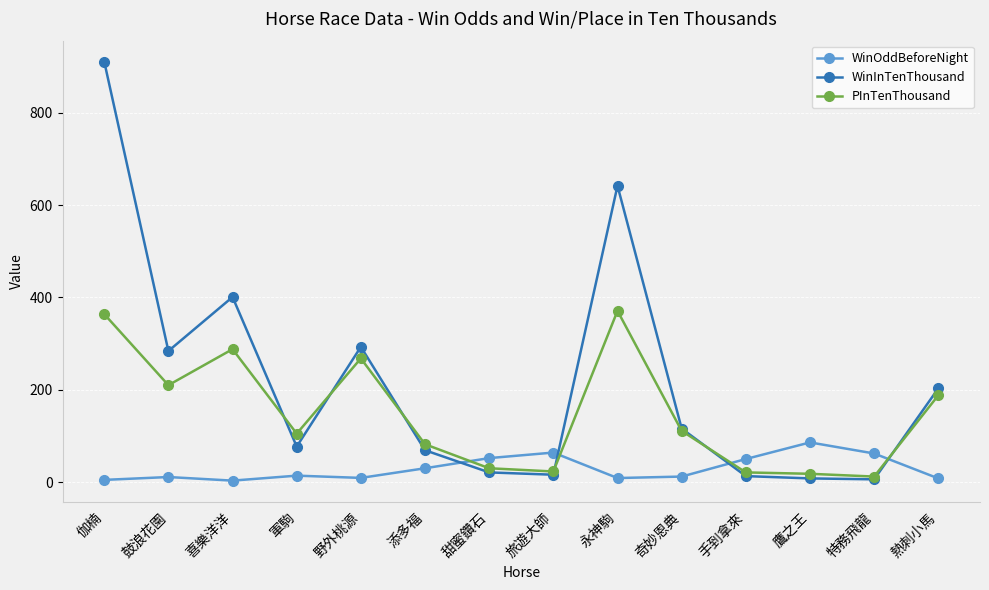

Count the number of data series in this chart.

3